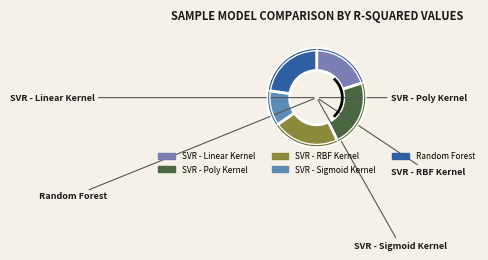

Does any single category account for the majority?

No